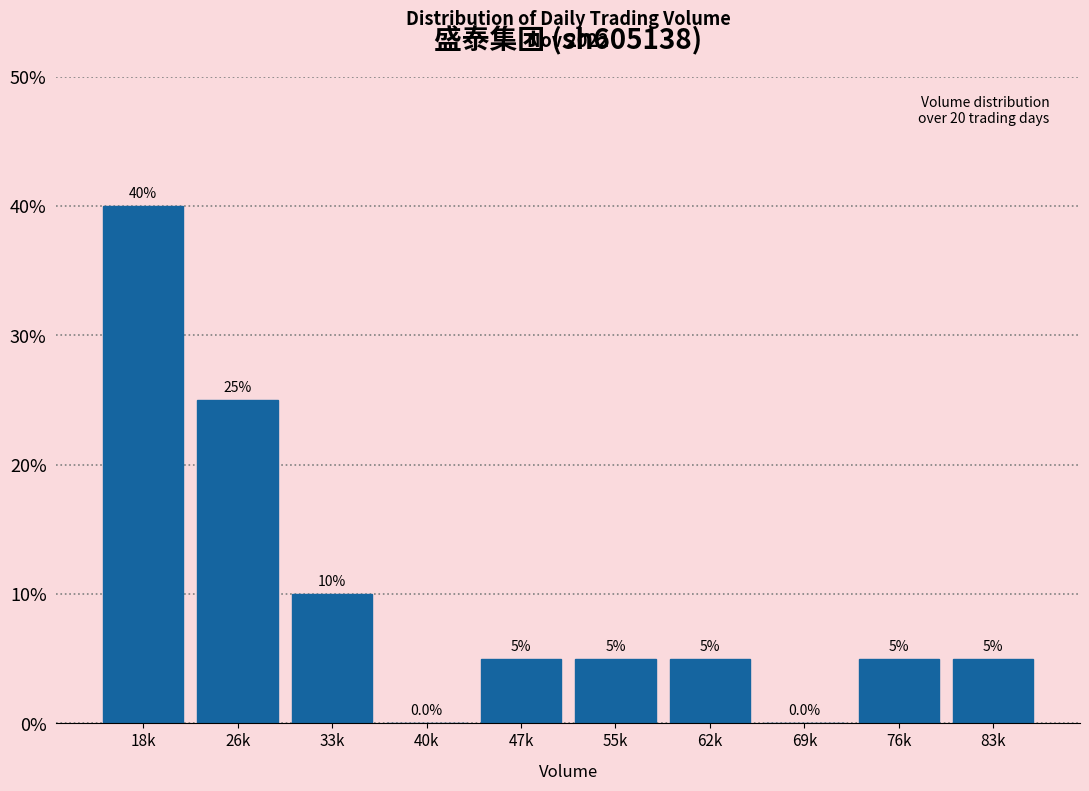

Reading left to right, transcribe all the data shown in this chart.

18k=40	26k=25	33k=10	40k=0	47k=5	55k=5	62k=5	69k=0	76k=5	83k=5